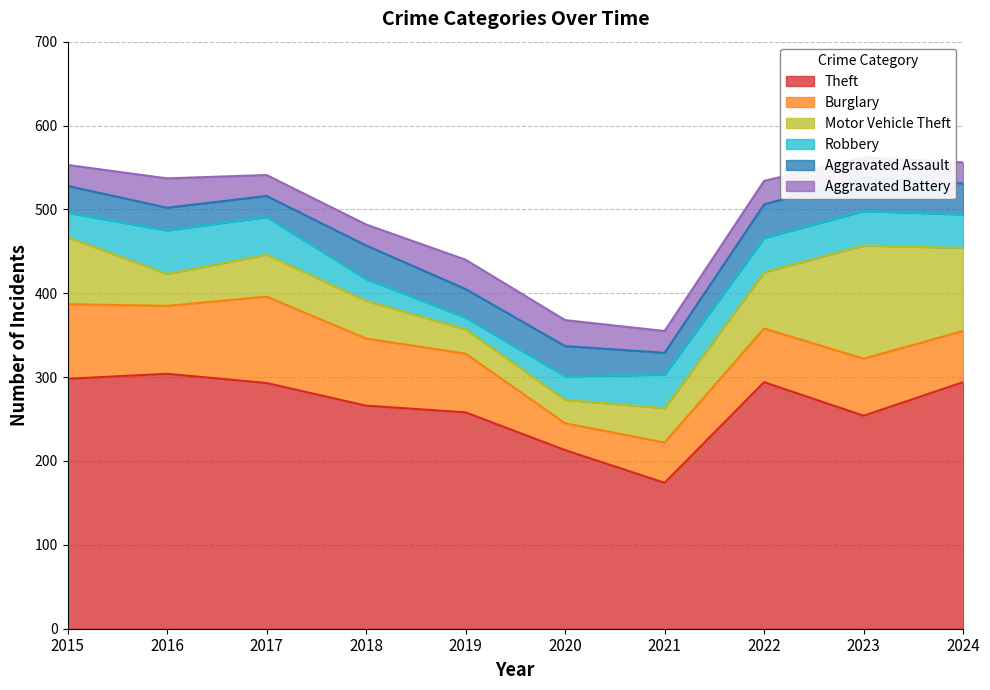

How many values in the Burglary series exceed 70?

4